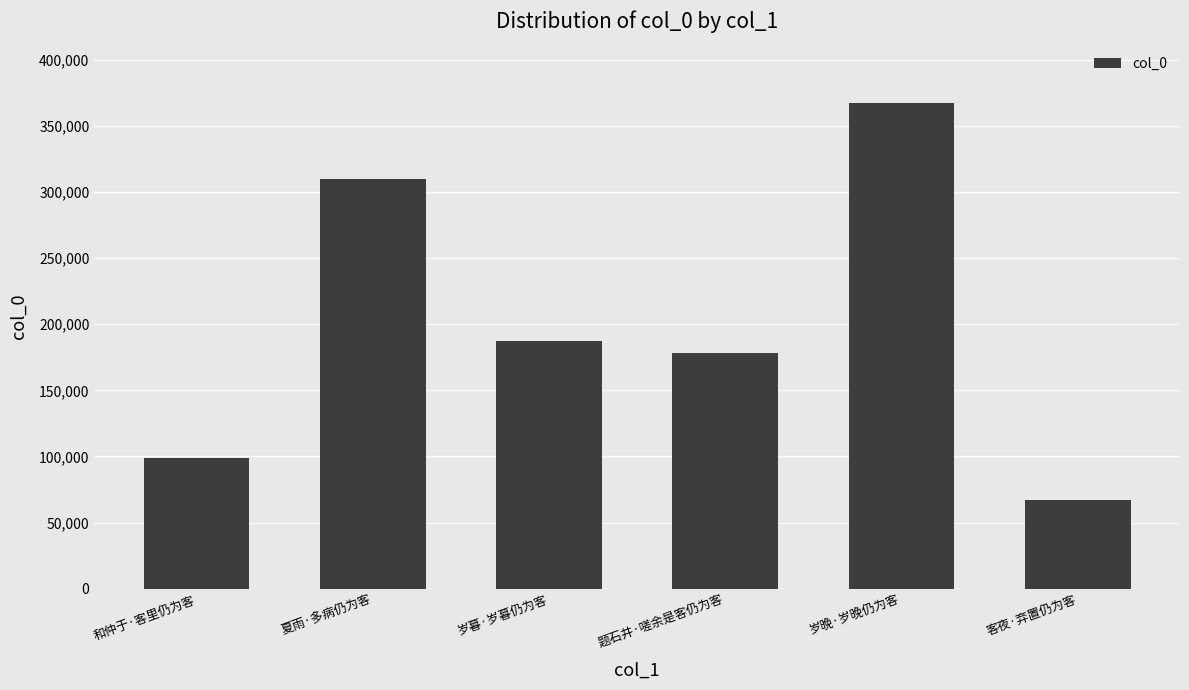

What is the difference between the second highest and minimum values?

242851